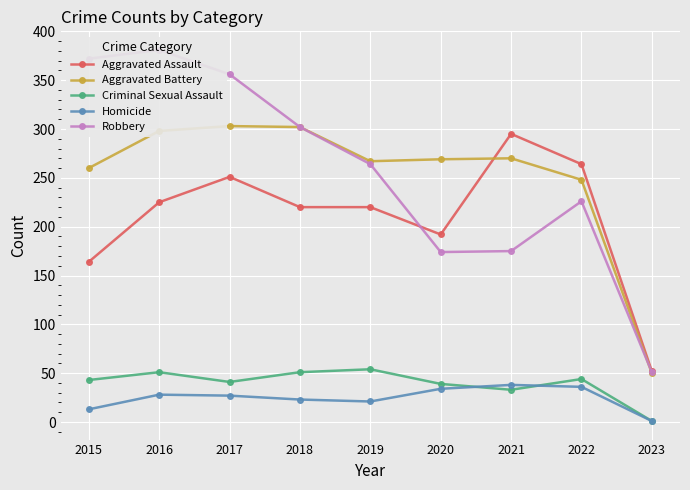

What are all the series names shown in the legend?

Aggravated Assault, Aggravated Battery, Criminal Sexual Assault, Homicide, Robbery